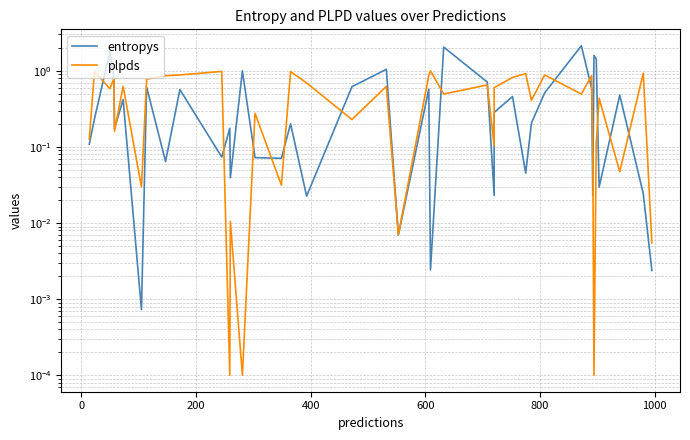

Is it true that plpds equals 0.3 at 27?

False